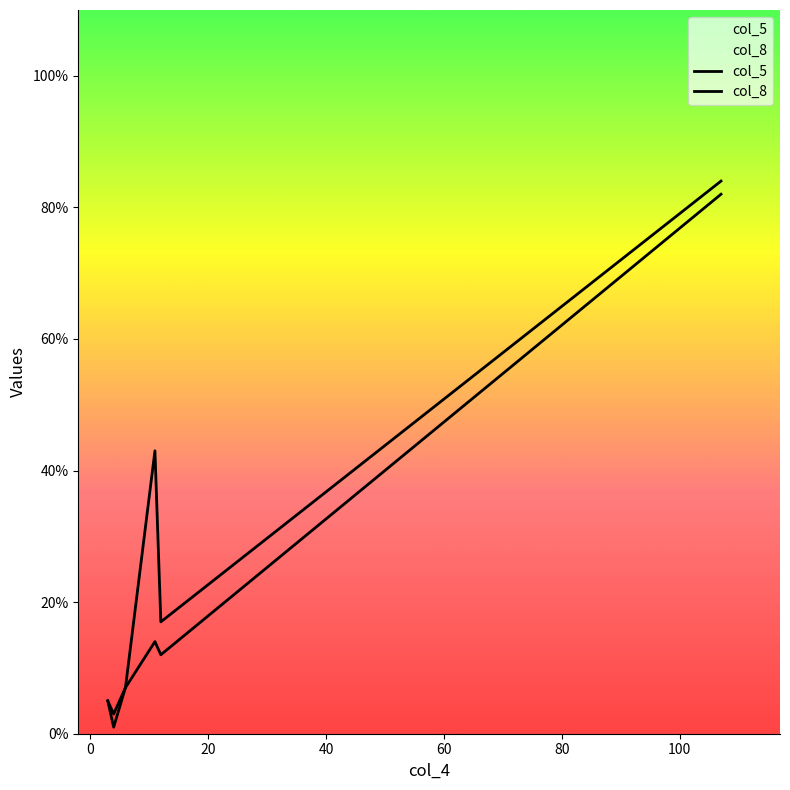

Does the chart display data point markers on the line(s)?

No